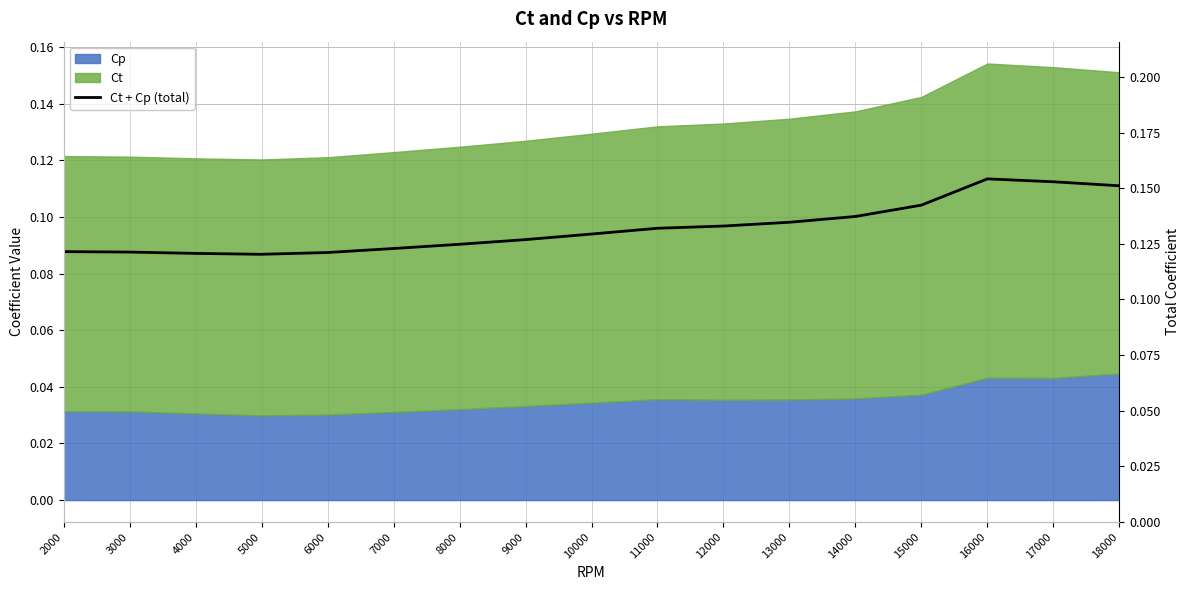

How many values are between 0 and 1?

17